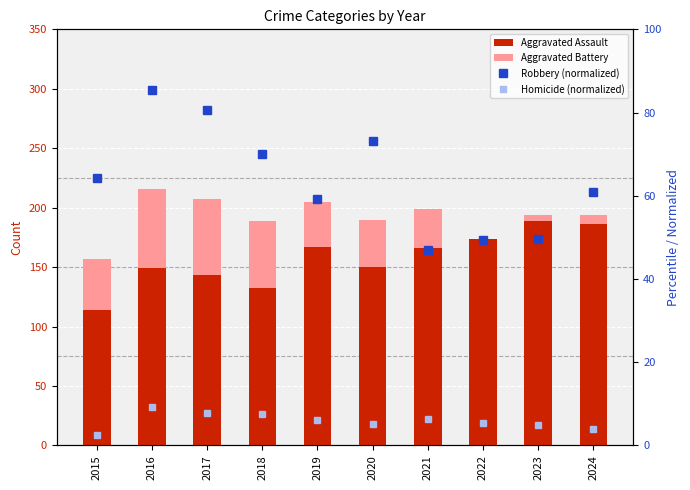

At which category does the chart reach its minimum across all series?

2015